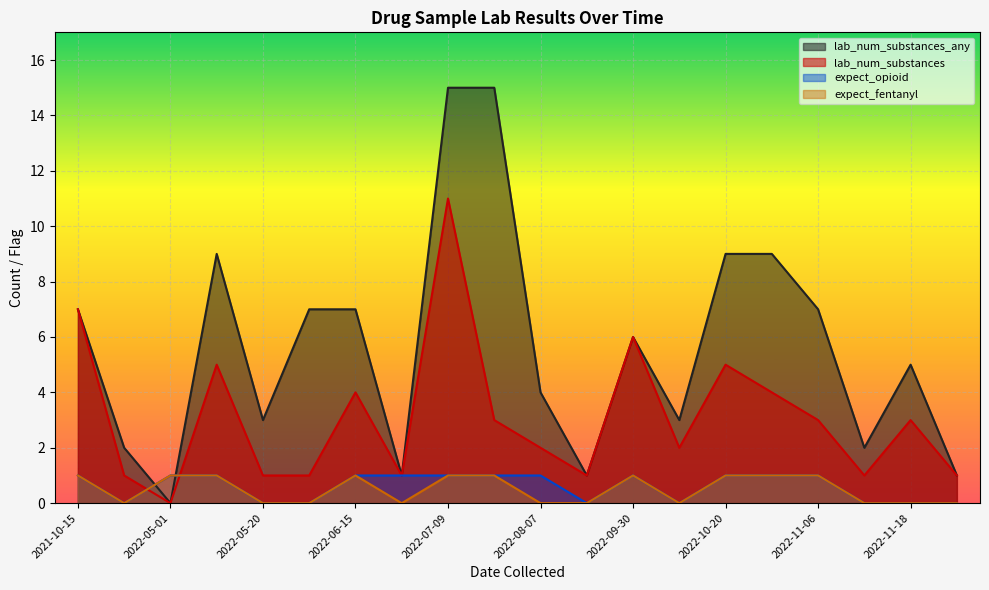

What are all the series names shown in the legend?

lab_num_substances_any, lab_num_substances, expect_opioid, expect_fentanyl